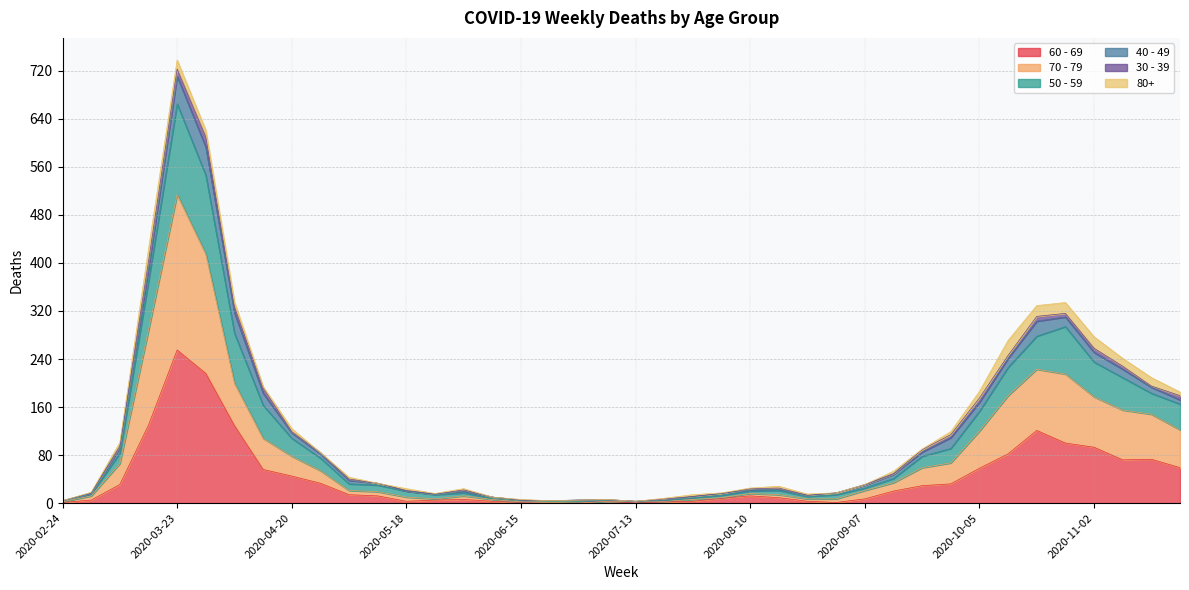

True or false: 50 - 59 and 60 - 69 cross at least once.

False